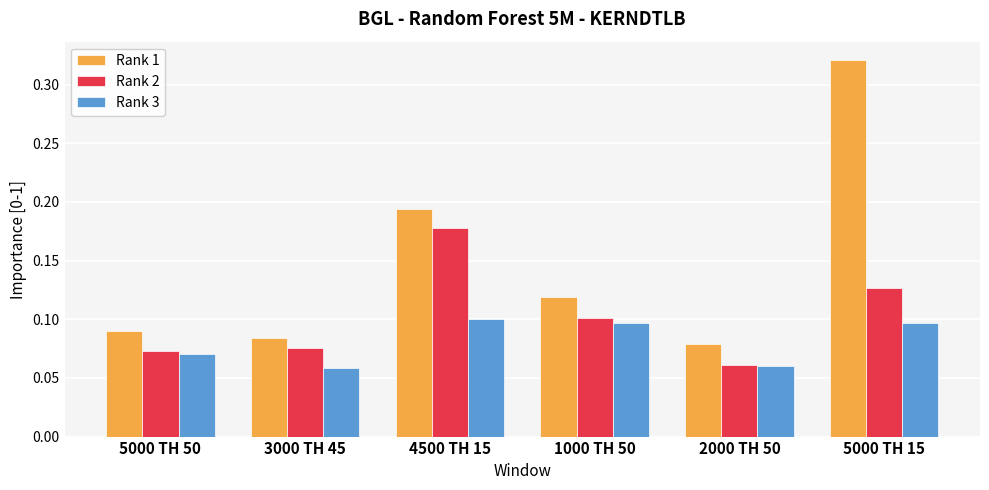

How many series are shown in this chart?

3